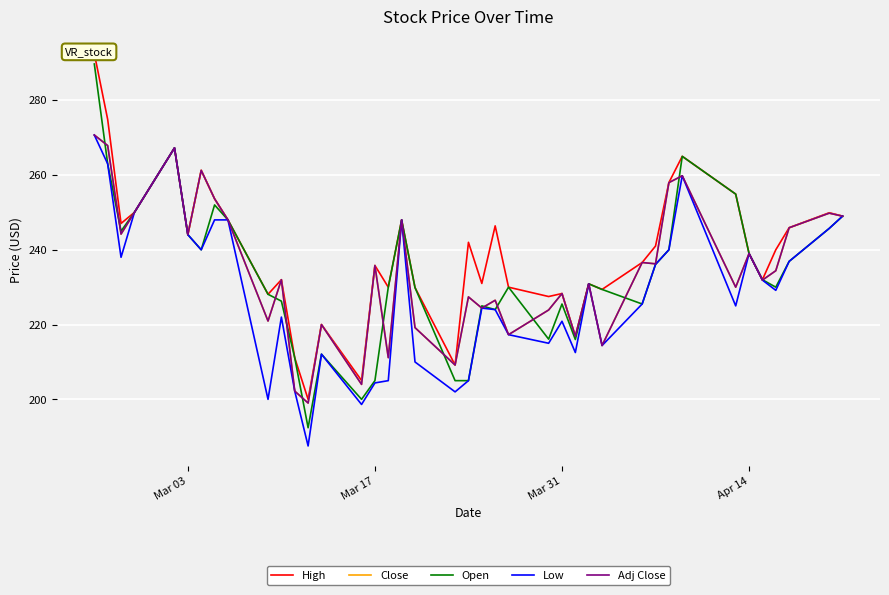

True or false: Open and High cross at least once.

False